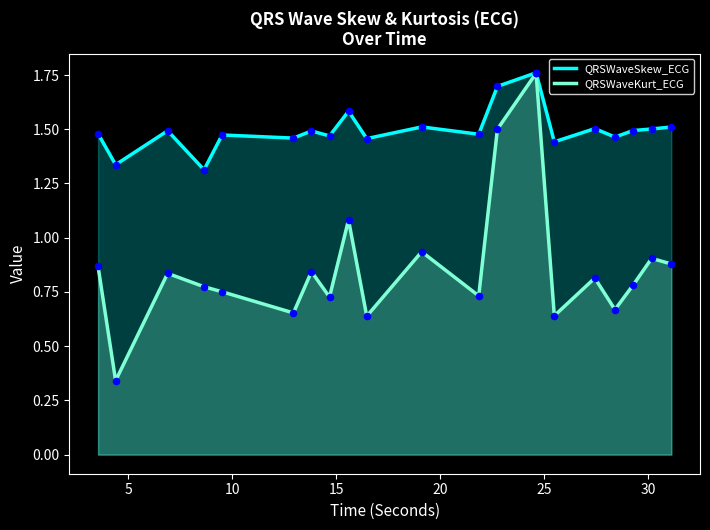

What are all the series names shown in the legend?

QRSWaveSkew_ECG, QRSWaveKurt_ECG